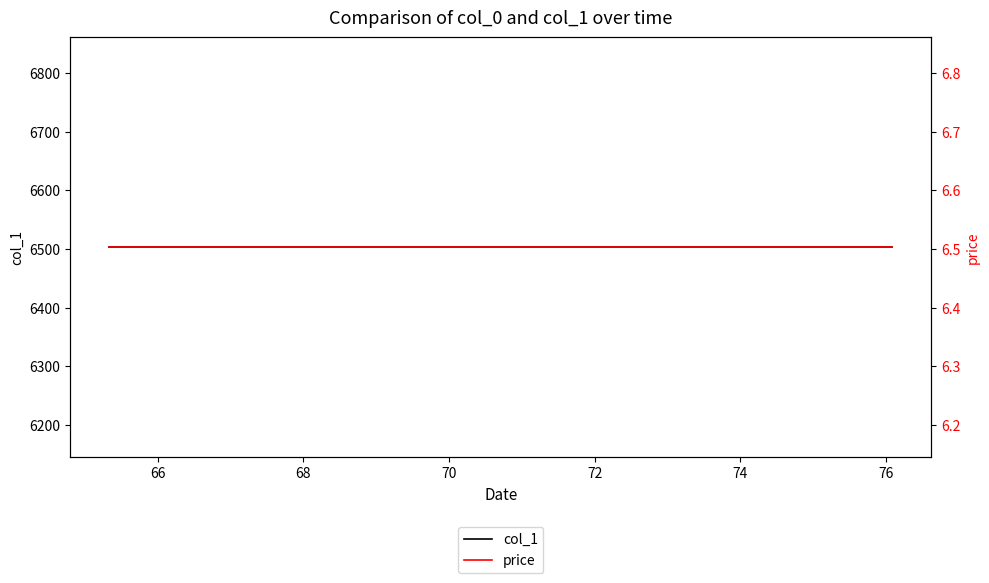

True or false: price has more than 2 points higher than both neighbors.

False